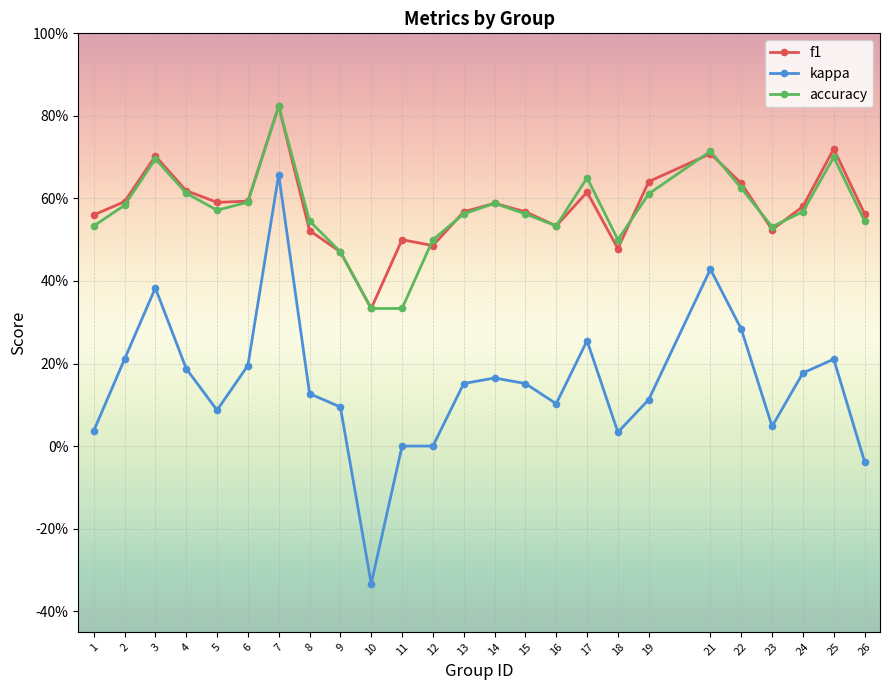

True or false: accuracy and kappa intersect in this chart.

False